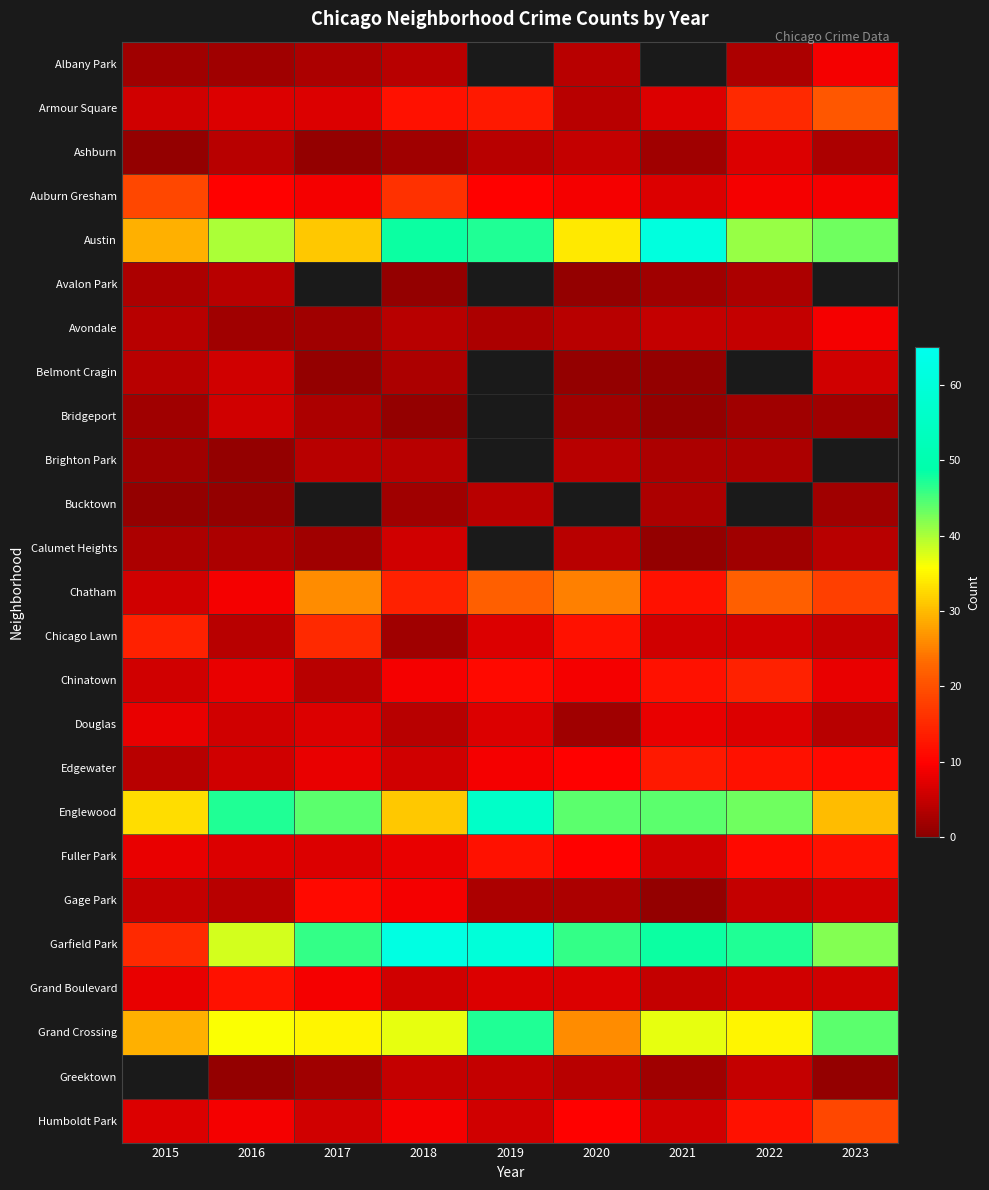

What is the total value across all series at 2018?

305.0